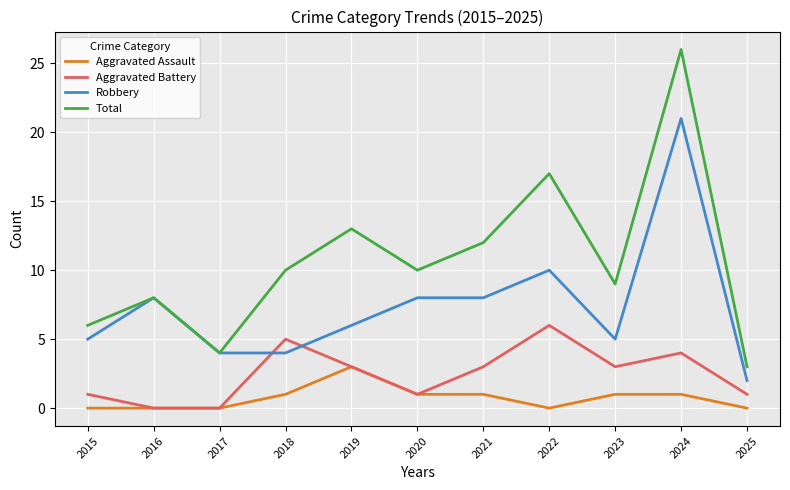

True or false: Total and Aggravated Assault intersect in this chart.

False